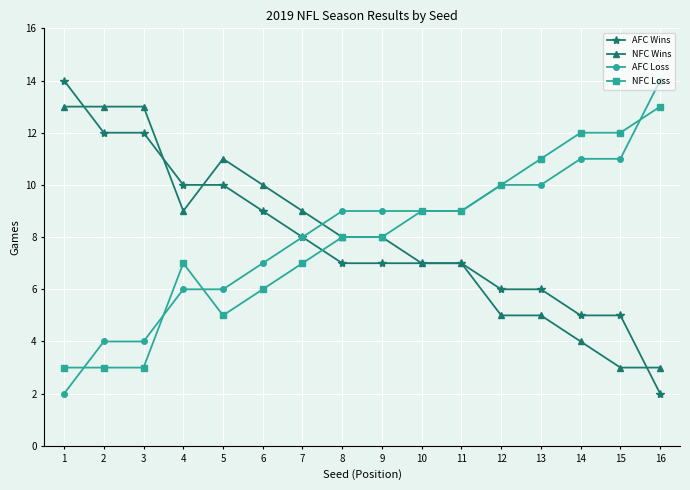

Reading left to right, what are all the values shown in this chart?

AFC Wins: 14	12	12	10	10	9	8	7	7	7	7	6	6	5	5	2
NFC Wins: 13	13	13	9	11	10	9	8	8	7	7	5	5	4	3	3
AFC Loss: 2	4	4	6	6	7	8	9	9	9	9	10	10	11	11	14
NFC Loss: 3	3	3	7	5	6	7	8	8	9	9	10	11	12	12	13